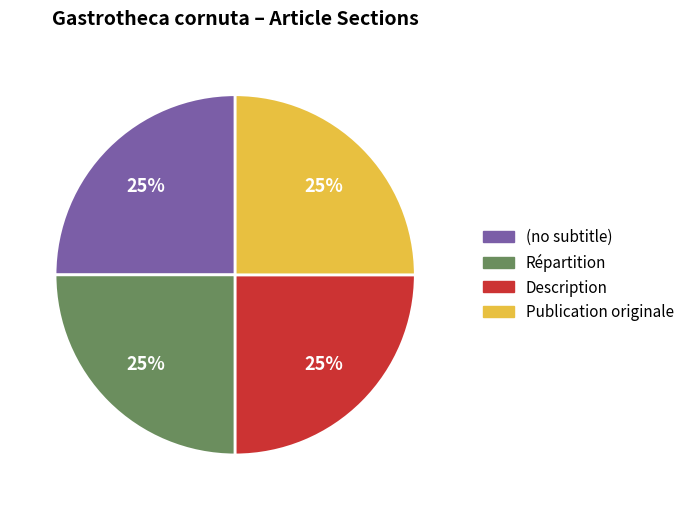

To the nearest percent, what portion does Publication originale represent?

25%